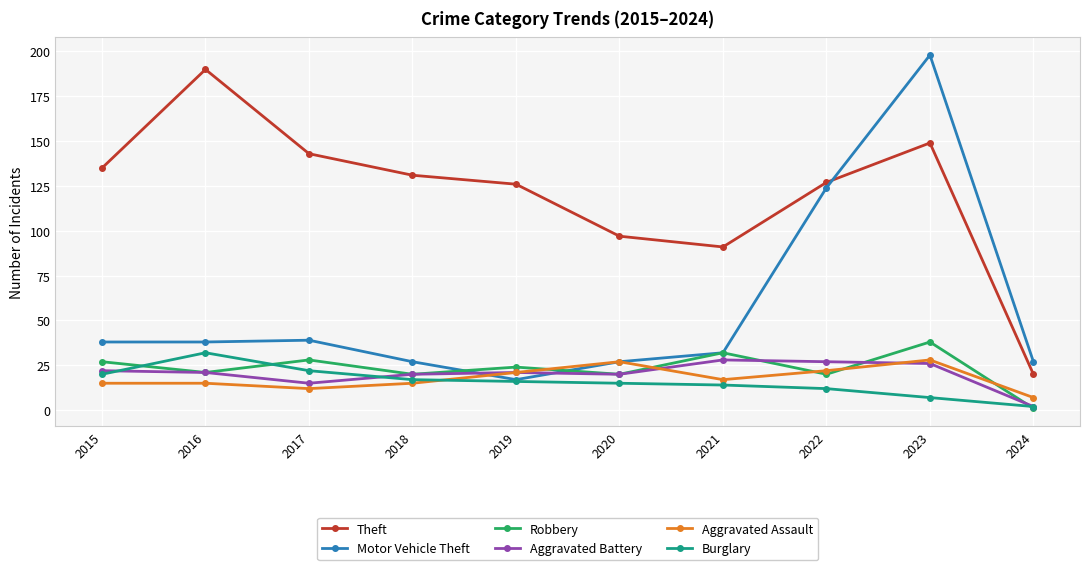

What is the total value across all series at 2022?

332